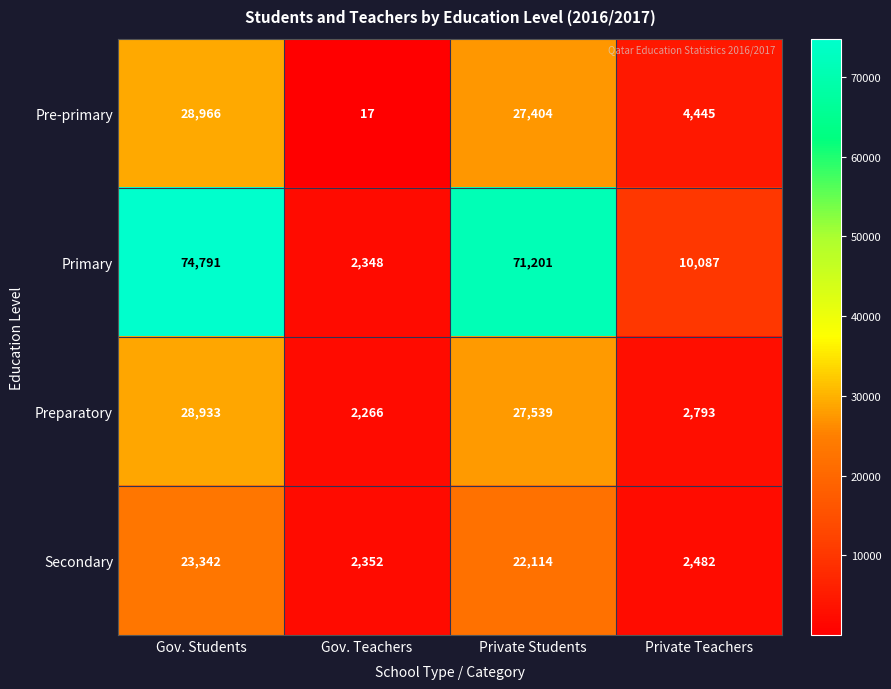

Which series changed the most between Private Students and Private Teachers?

Primary